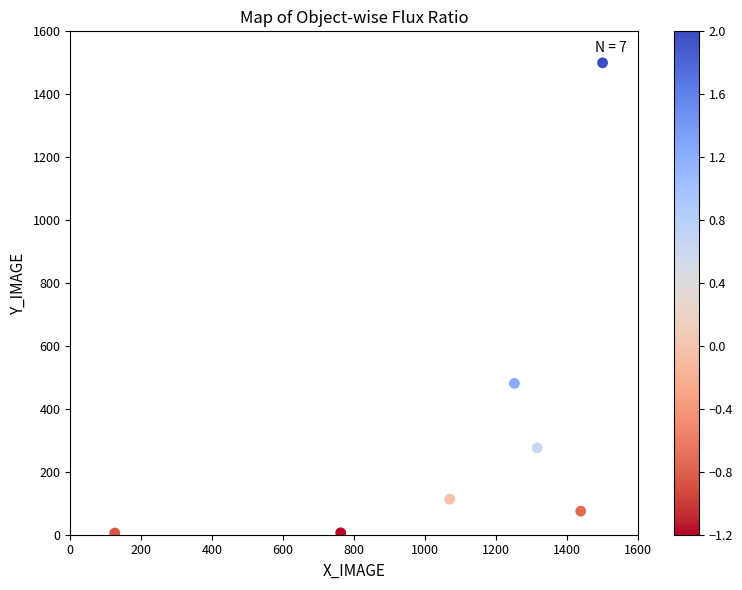

What Y value in the scatter plot is closest to 752?

481.0